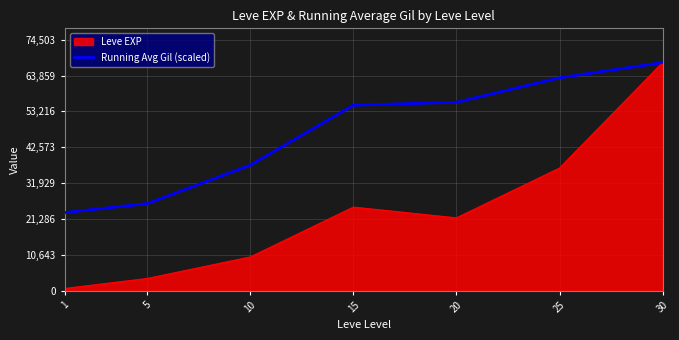

At which category is the sum across all series the highest?

30